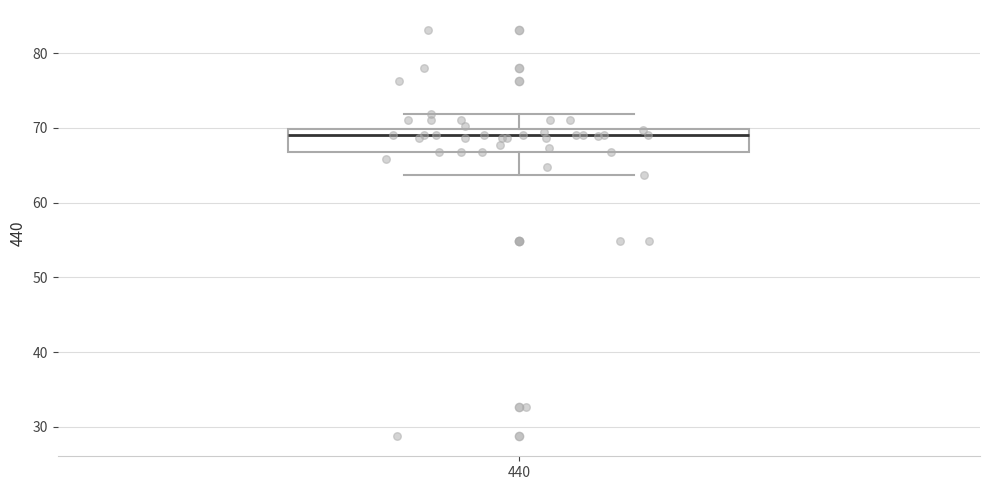

Where does the median line of the box at x = 440 sit on the y-axis? The values are not printed on the chart, so give them approximately, as read against the axis.

69